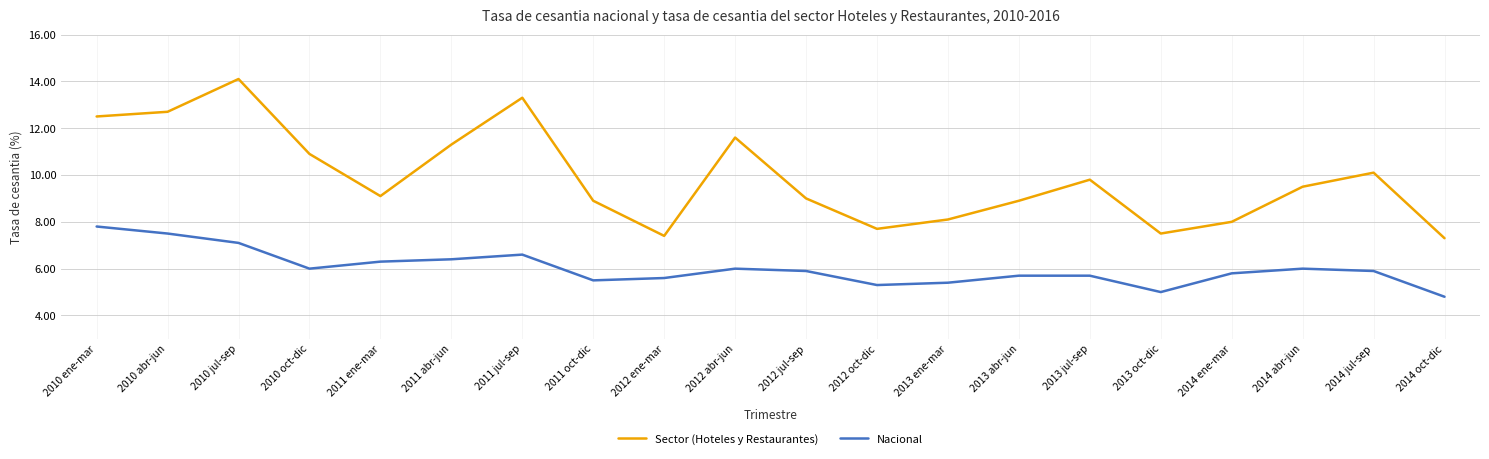

At which label does Nacional reach its peak?

2010 ene-mar